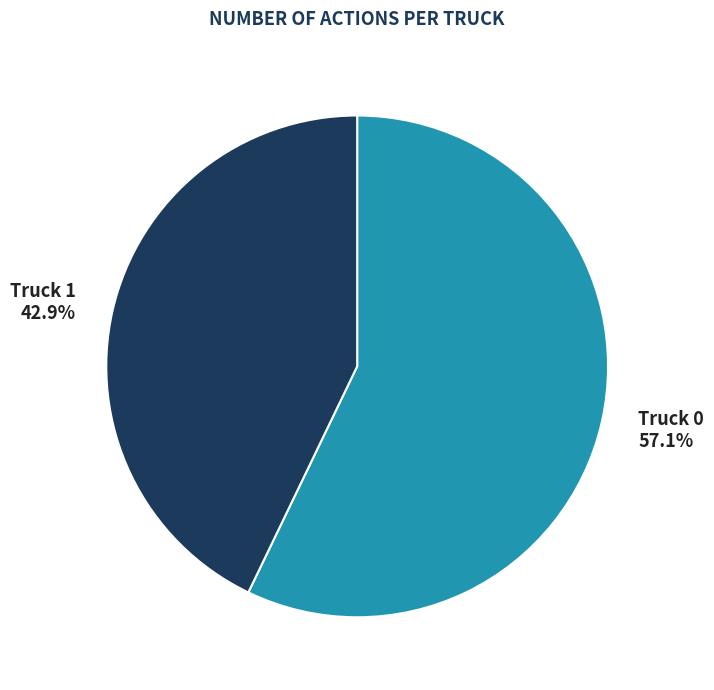

True or false: Truck 0 accounts for 57% of the total.

True